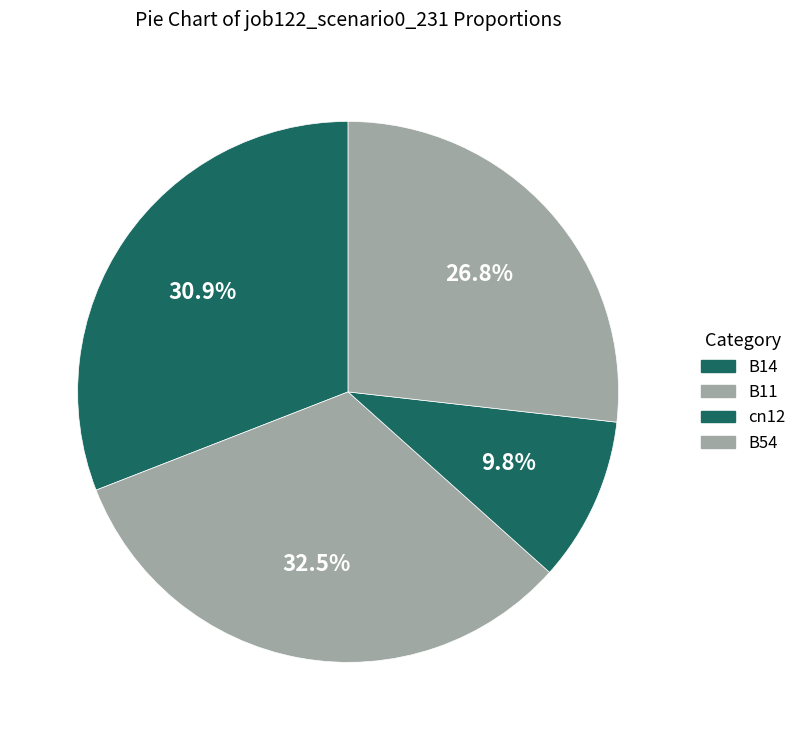

To the nearest percent, what is the average slice percentage?

25%